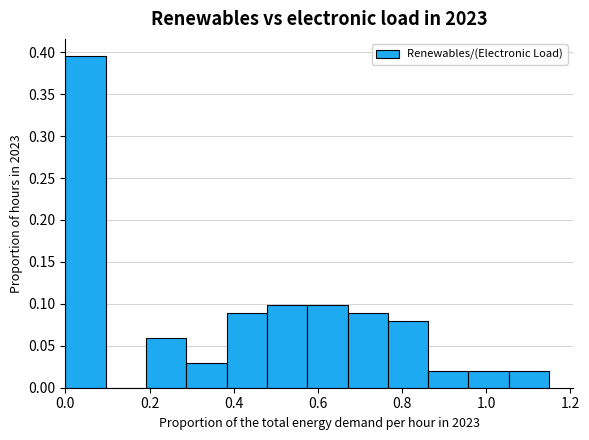

Reading left to right, transcribe this chart: for each bar, give the range it covers on the x-axis and its height. Neither the bar edges nor the heights are printed on the chart, so give them approximately, as read against the axes.

0.00 to 0.10: 0.395
0.10 to 0.20: 0
0.20 to 0.28: 0.060
0.28 to 0.38: 0.030
0.38 to 0.48: 0.090
0.48 to 0.58: 0.100
0.58 to 0.68: 0.100
0.68 to 0.76: 0.090
0.76 to 0.86: 0.080
0.86 to 0.96: 0.020
0.96 to 1.06: 0.020
1.06 to 1.16: 0.020